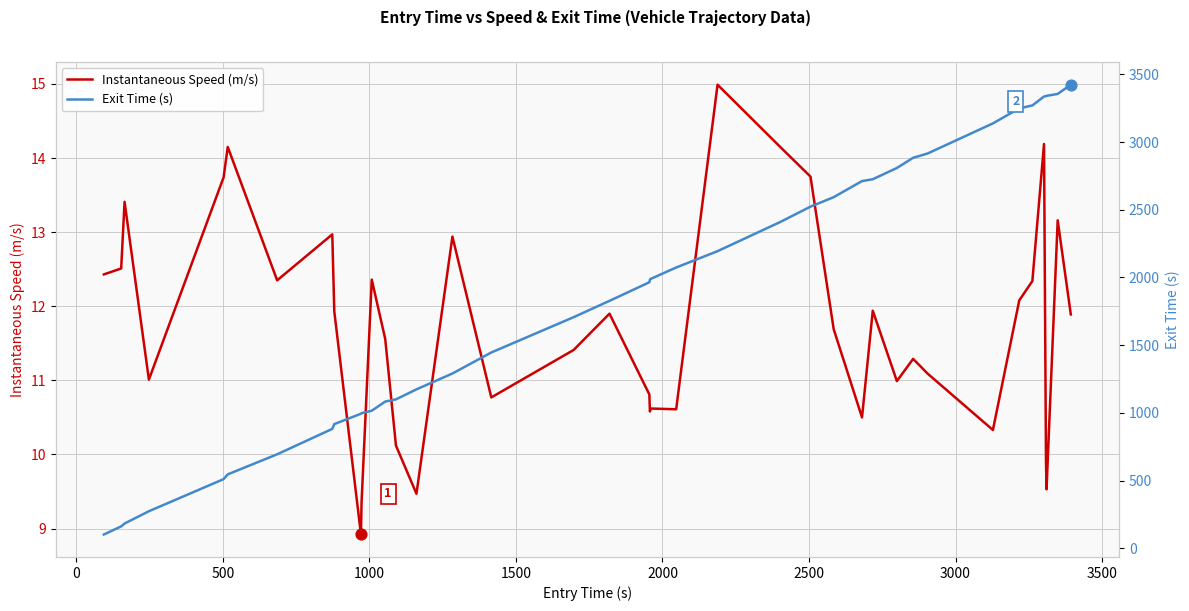

What are all the series names shown in the legend?

Instantaneous Speed (m/s), Exit Time (s)